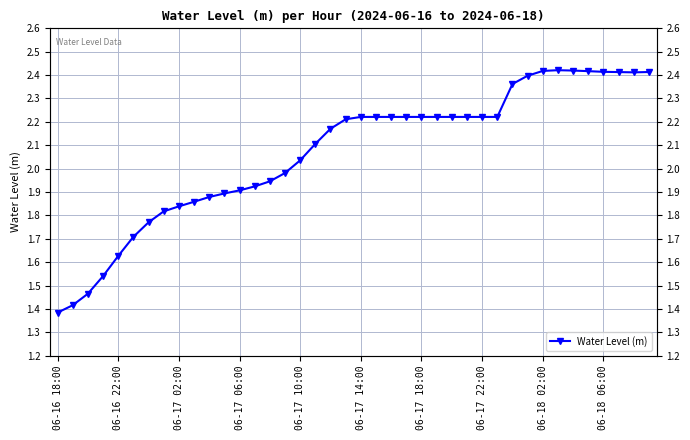

What is the difference between the second highest and minimum values?

1.0